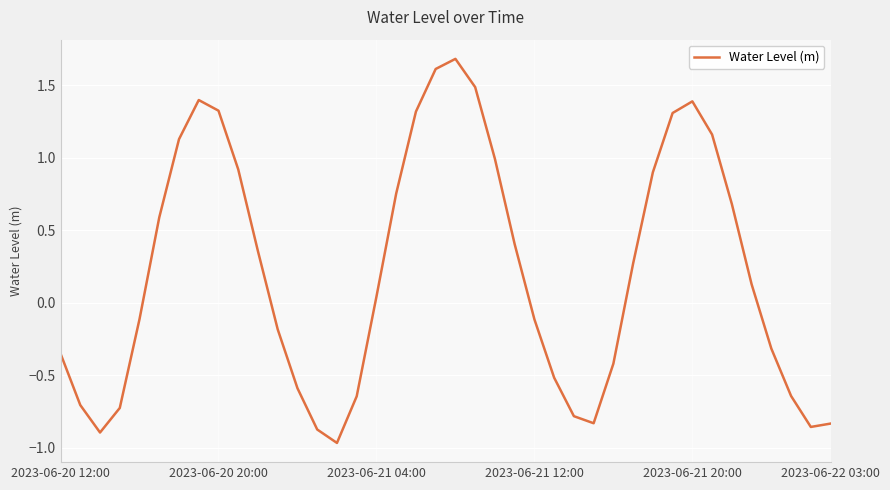

What is the sum of all values?

8.5